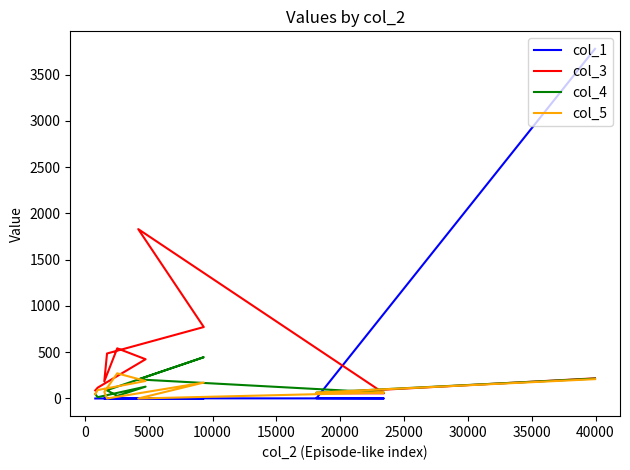

What is the difference between the second highest and minimum values in the col_5 series?

209.0